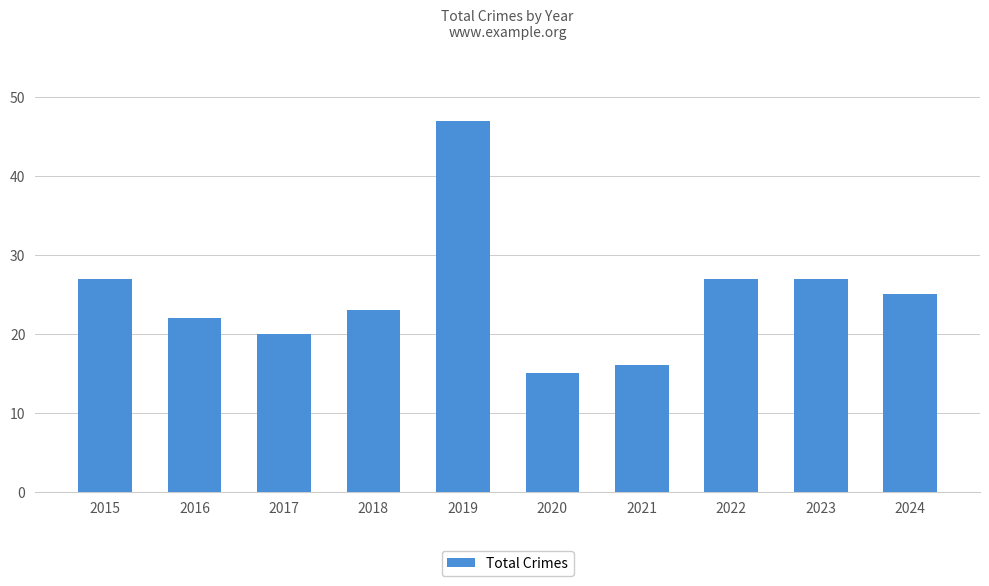

What is the smallest value displayed?

15